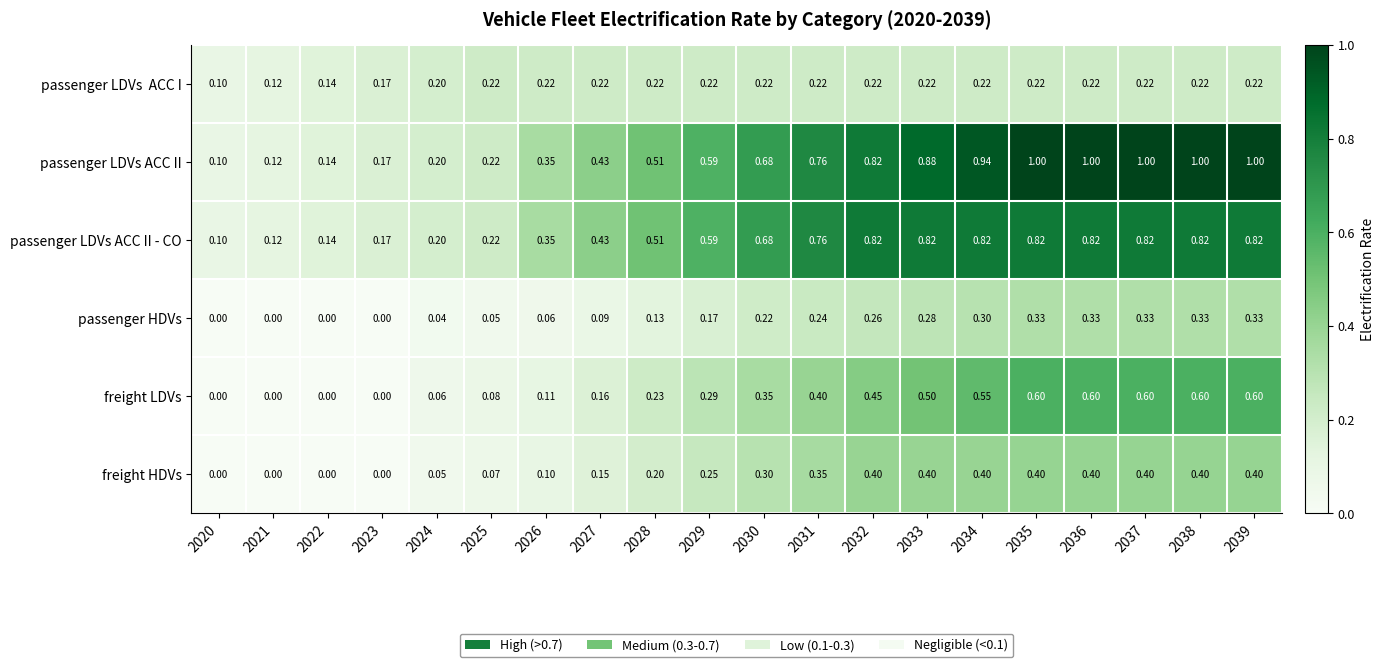

Which series has the largest range (max minus min)?

passenger LDVs ACC II